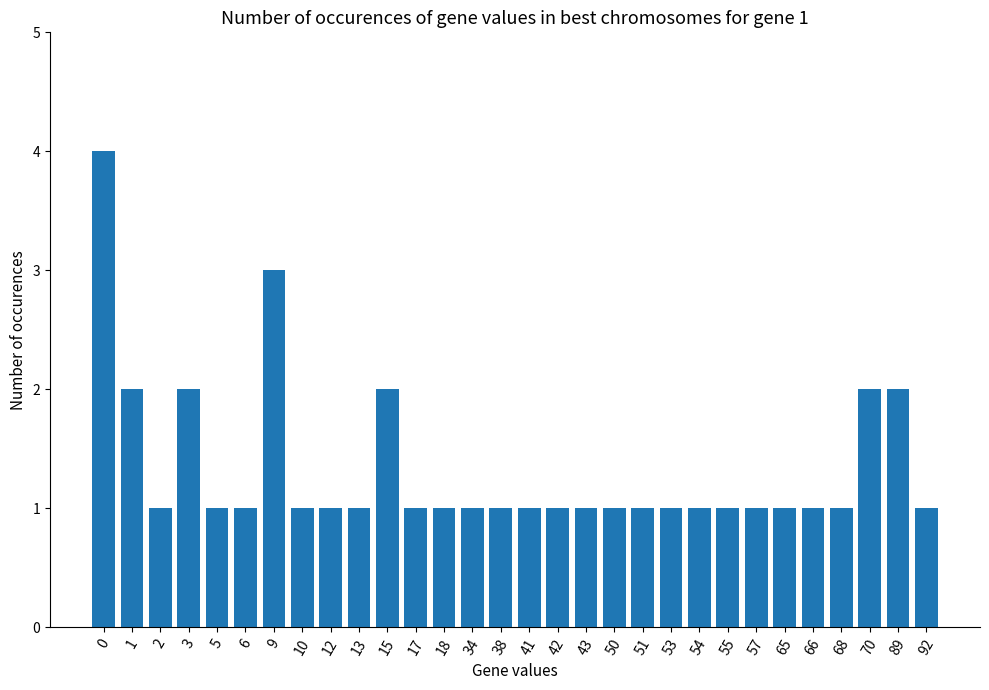

What is the ratio of the value at 54 to the value at 5?

1.0